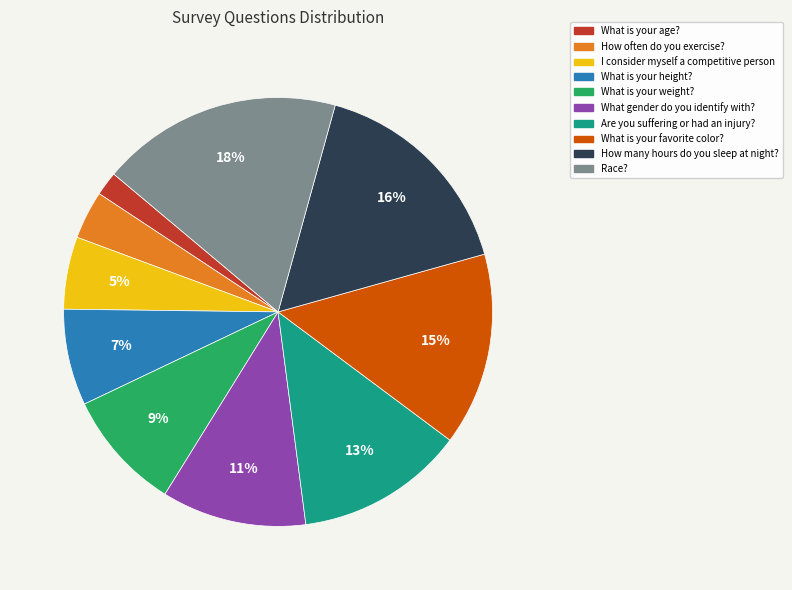

Is Race? the majority of the pie?

No